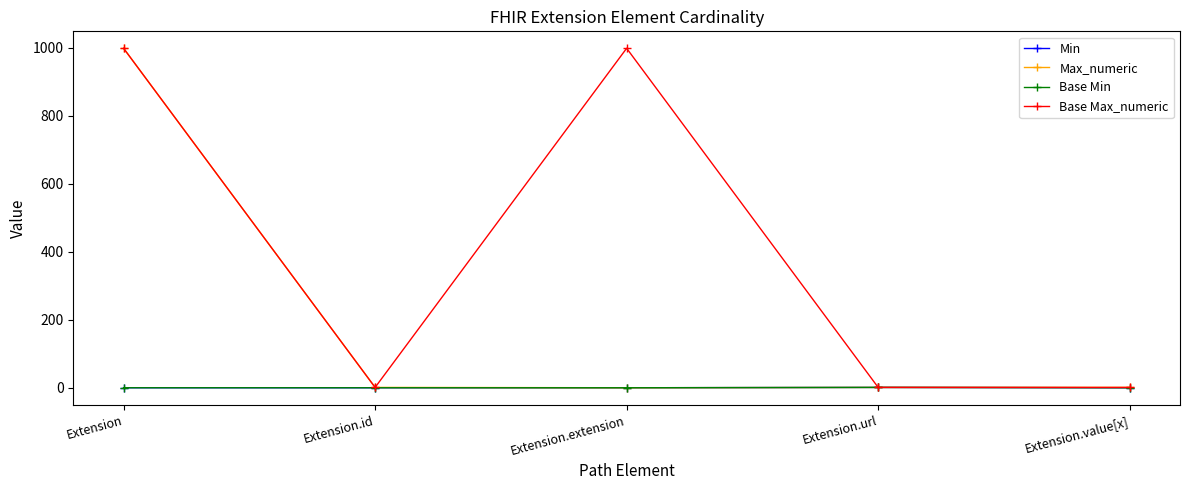

Which category has the lowest value in the Base Max_numeric series?

Extension.id